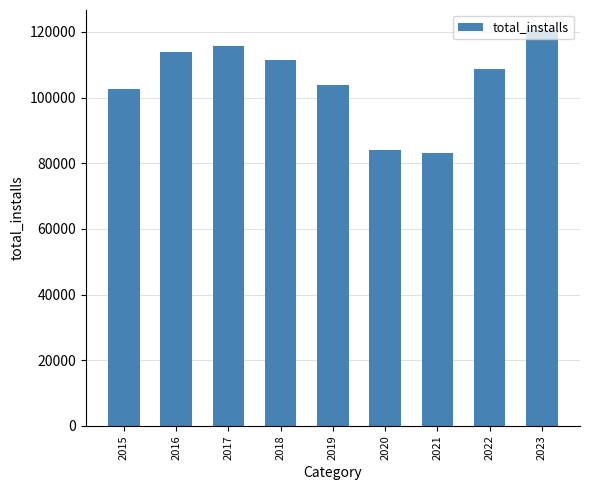

True or false: the data shows 22975 at 2016.

False